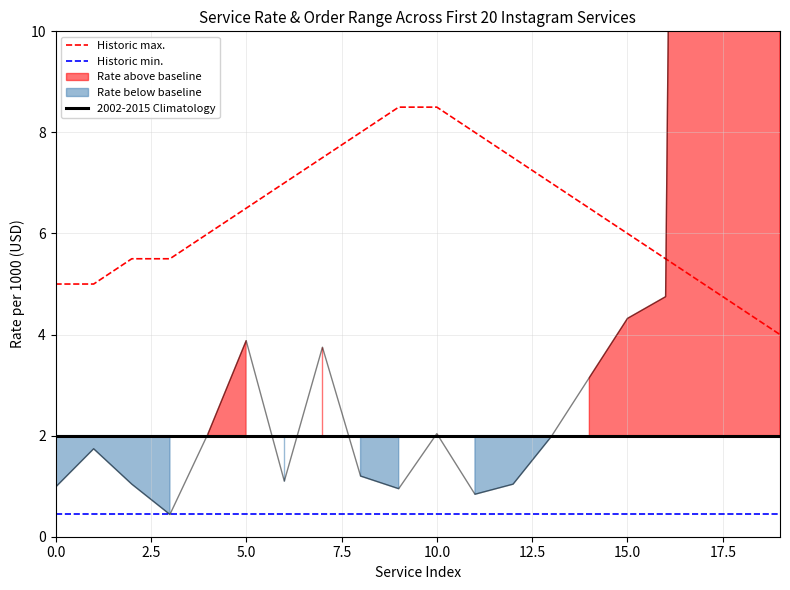

How many lines are shown in the chart?

3